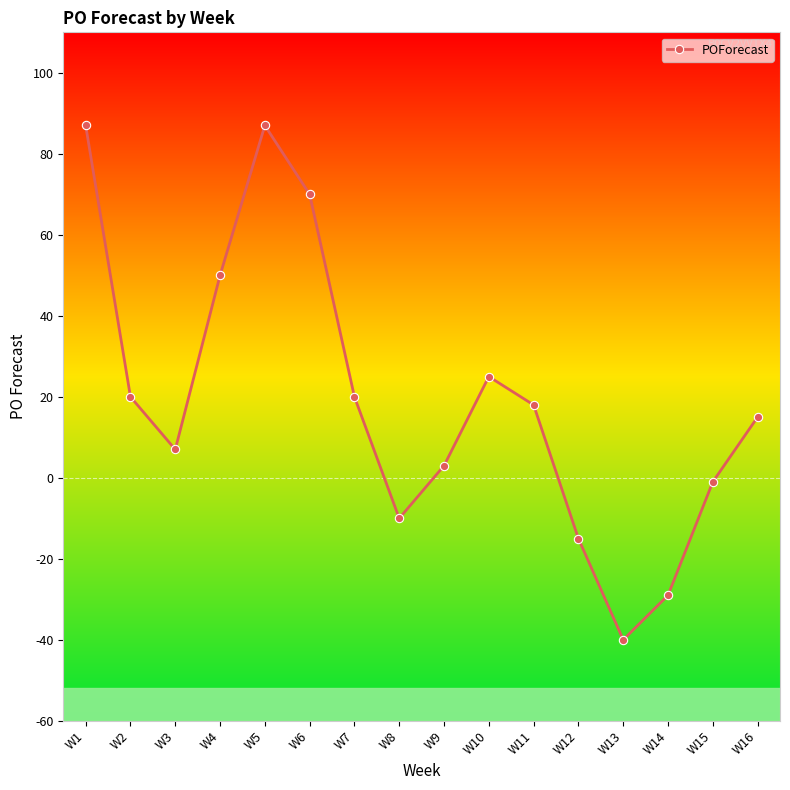

Reading left to right, transcribe all the data shown in this chart.

W1=87	W2=20	W3=7	W4=50	W5=87	W6=70	W7=20	W8=-10	W9=3	W10=25	W11=18	W12=-15	W13=-40	W14=-29	W15=-1	W16=15